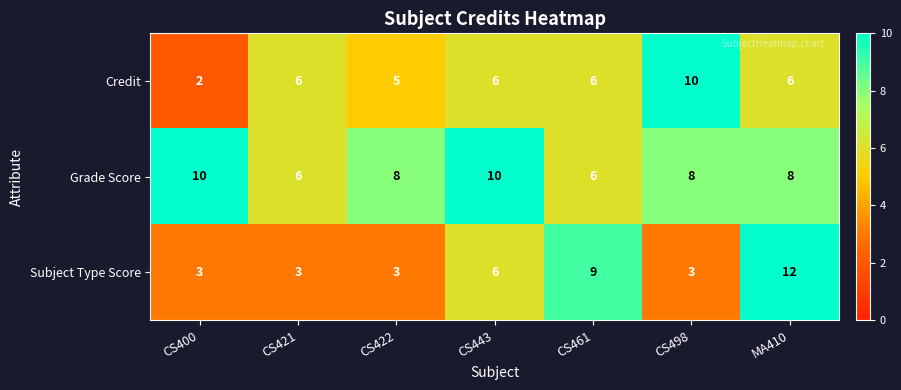

What is the smallest value displayed?

2